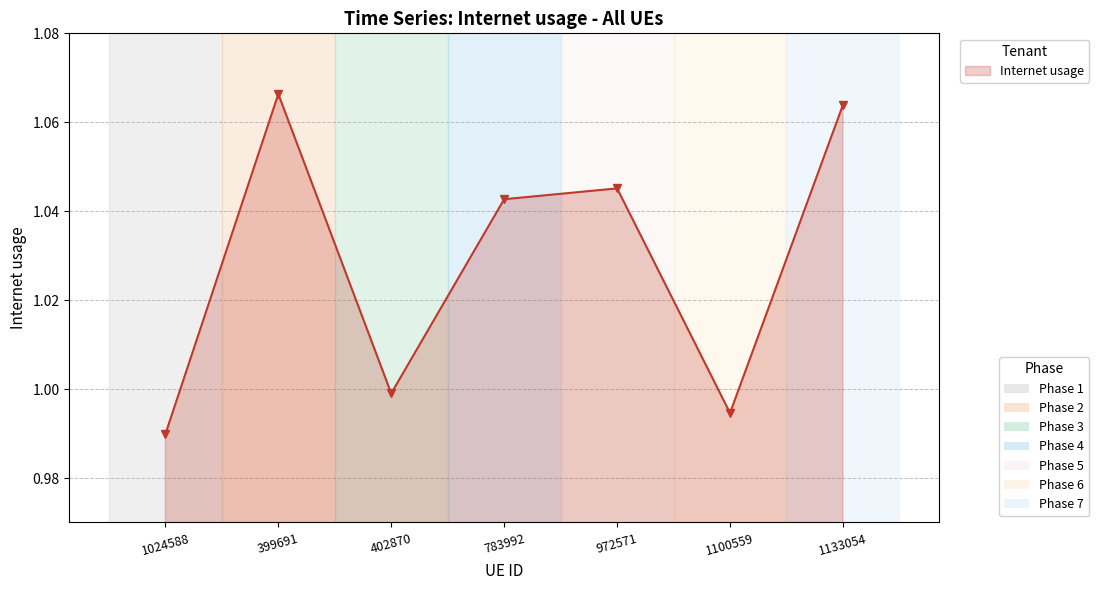

Rank the categories by value from highest to lowest.

399691, 1133054, 972571, 783992, 402870, 1100559, 1024588